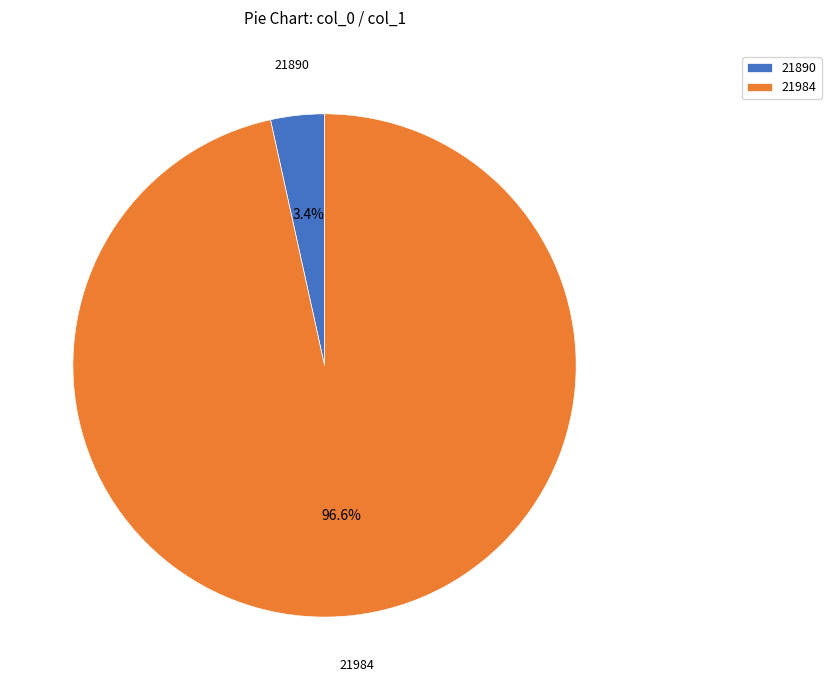

Does any single category account for the majority?

Yes